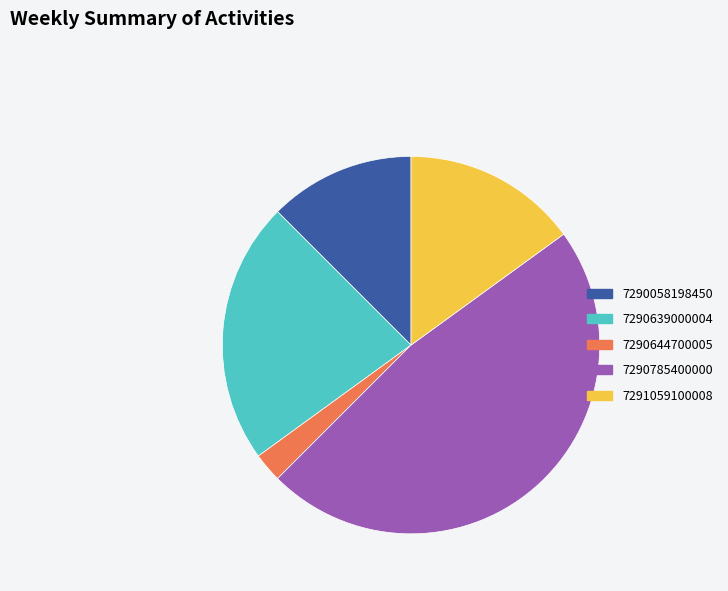

Is there a majority slice in this chart?

No